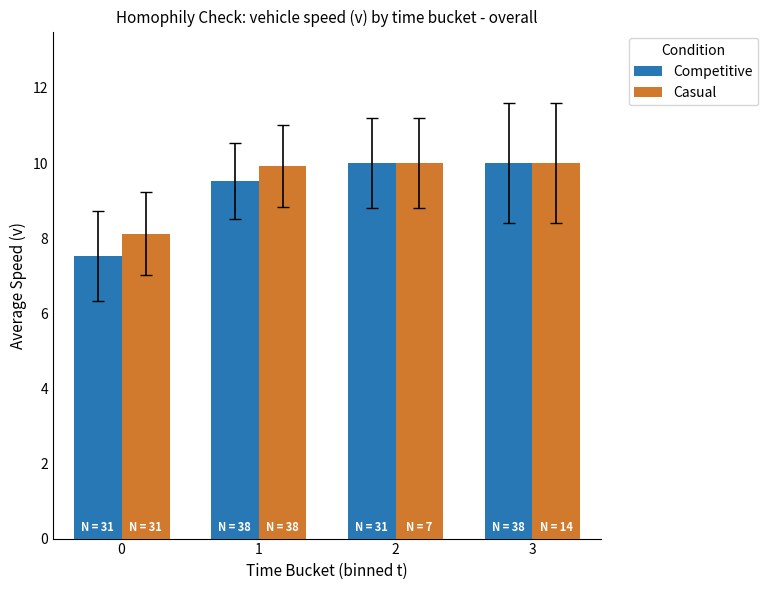

How many data points does each series have?

4